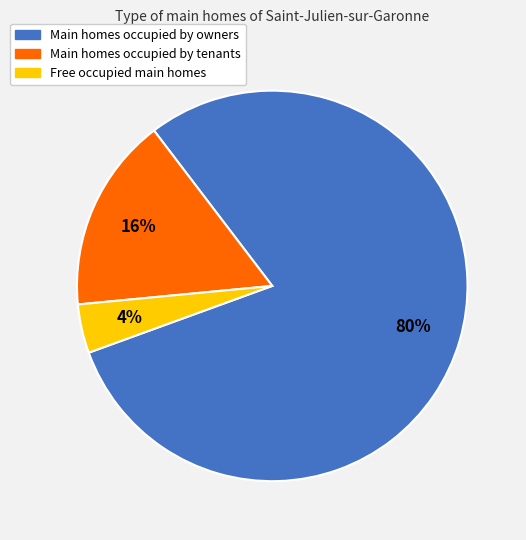

To the nearest percent, what is the average slice percentage?

33%